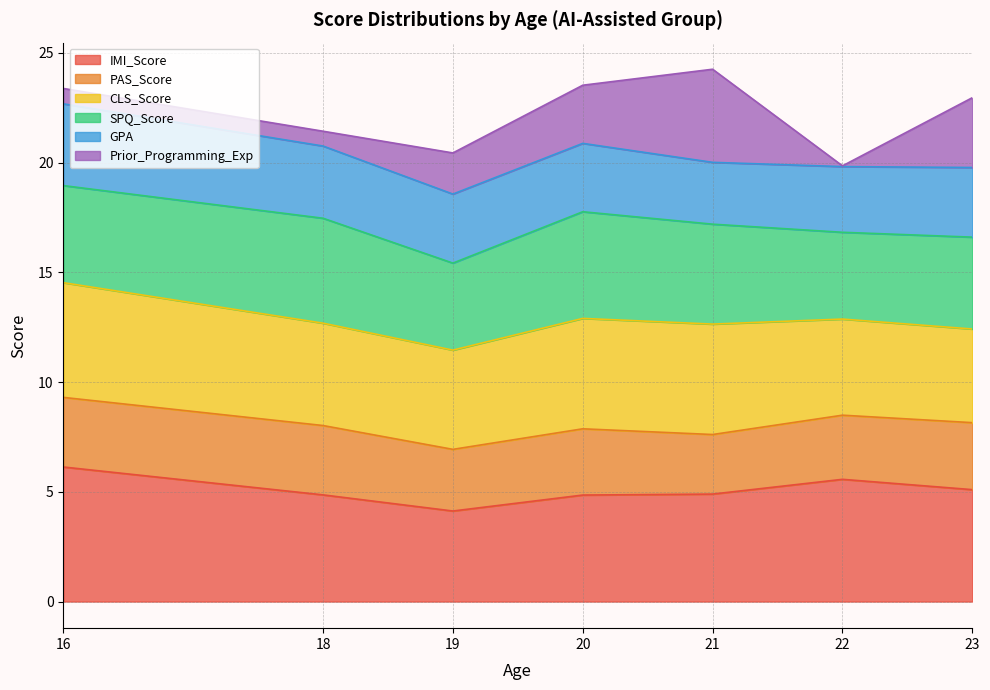

Which category has the highest value in the IMI_Score series?

16